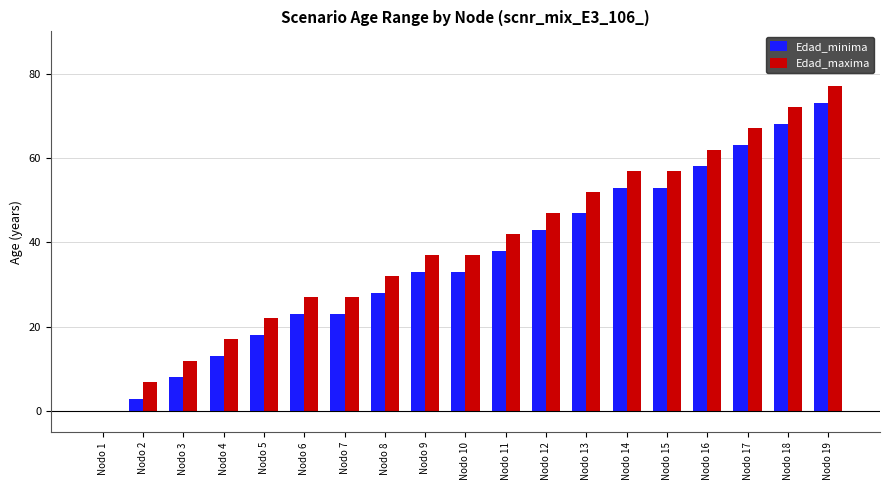

What is the highest value of the Edad_maxima series?

77